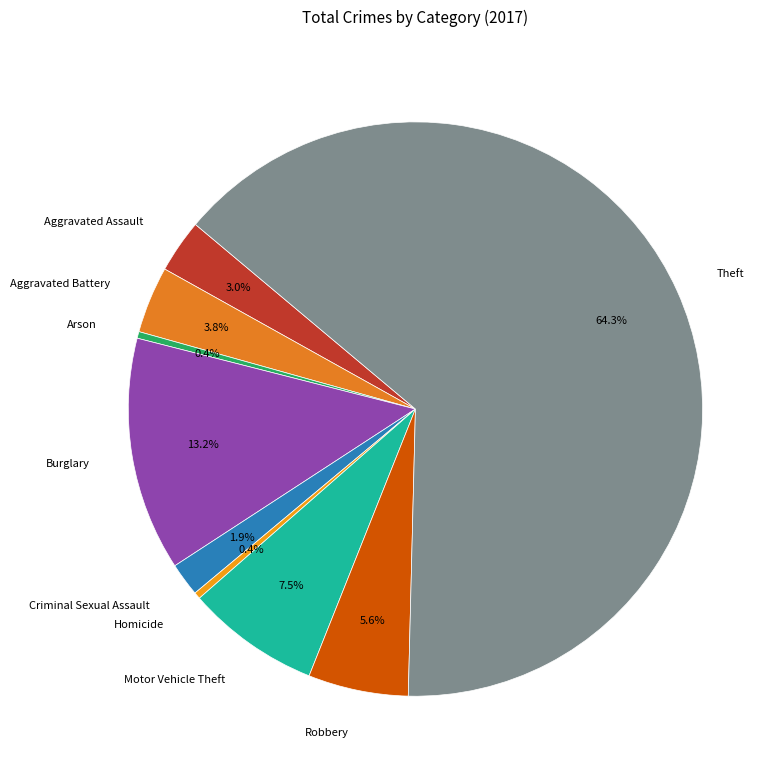

What percentage do Robbery and Arson together represent?

6.0%